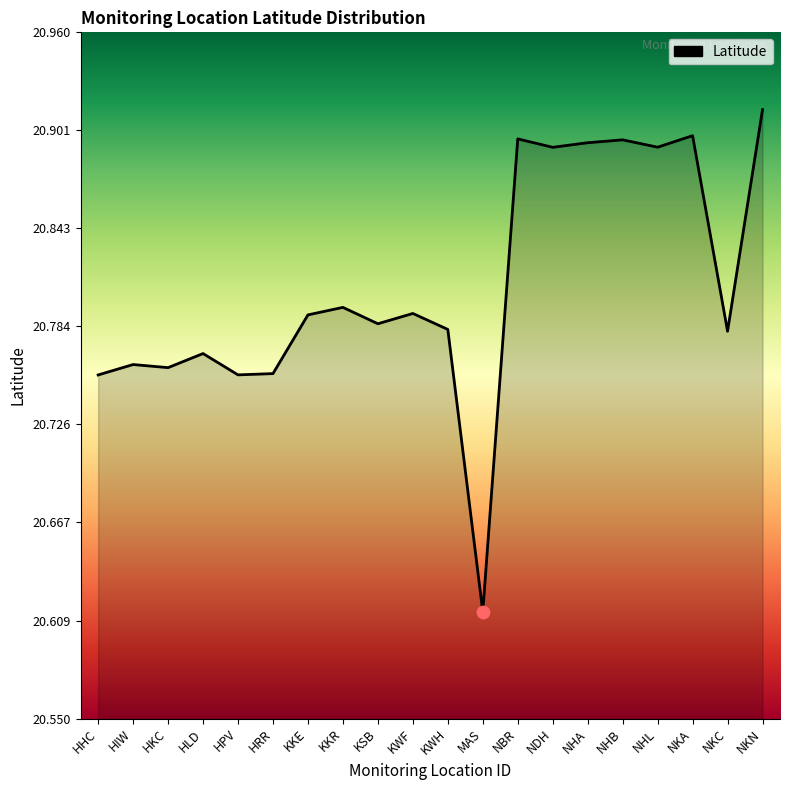

Approximately how many times larger is the value at NBR compared to NKC?

1.0